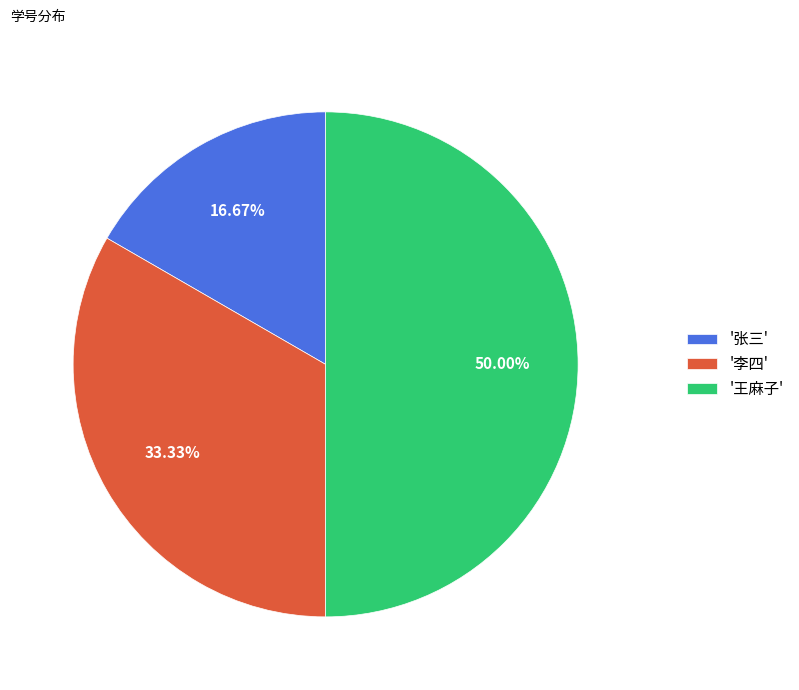

Rank the categories by value from lowest to highest.

'张三', '李四', '王麻子'